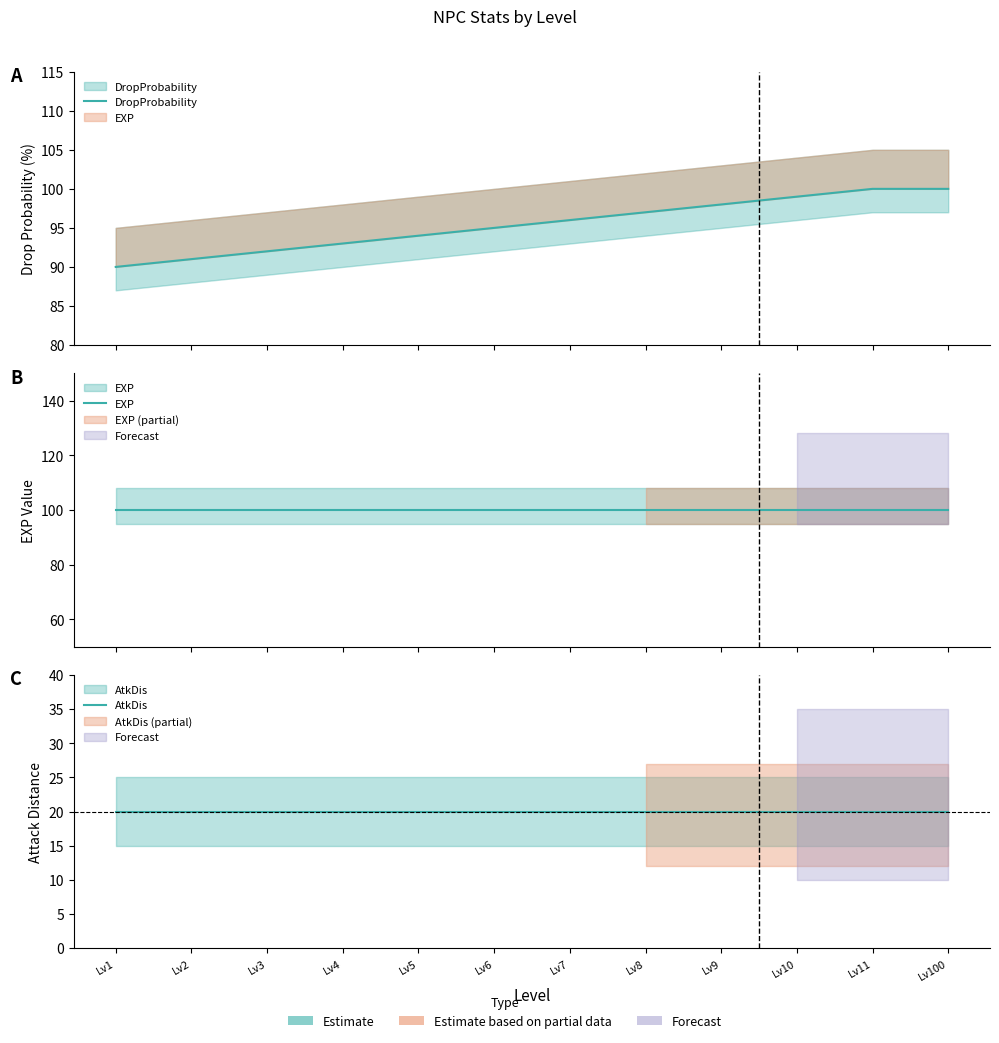

What is the value of the DropProbability point at the 6th from the left?

95